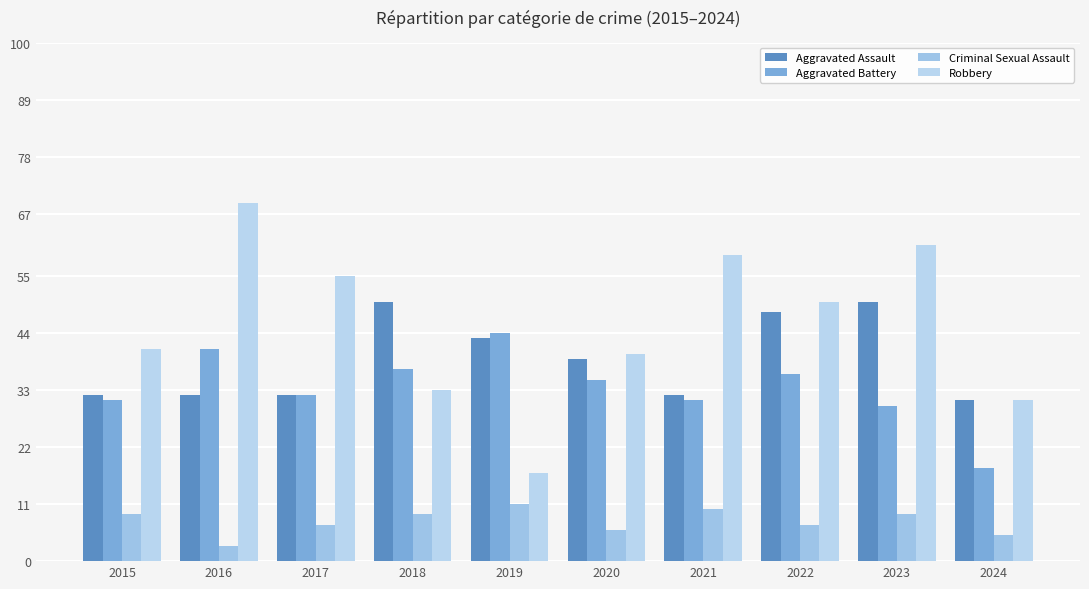

Which label corresponds to the largest value in the chart?

2016